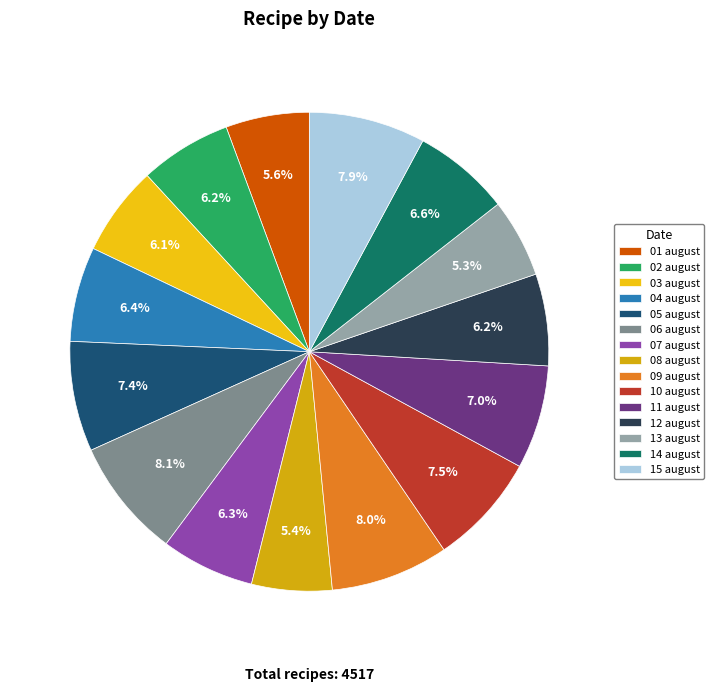

Which has a higher value, 06 august or 08 august?

06 august